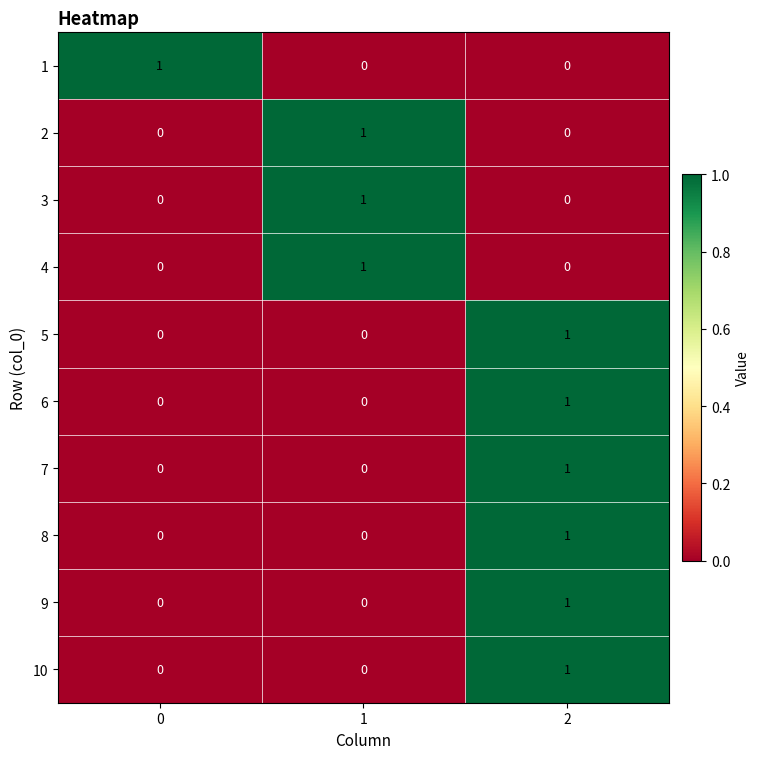

How many 7 values are between 0 and 1?

3